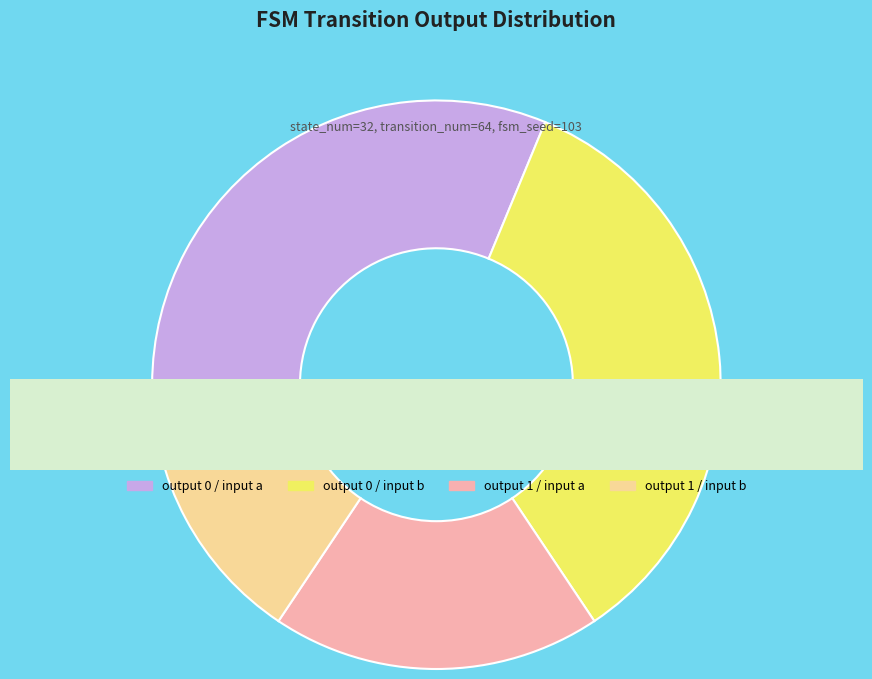

Which has a higher value, input b or input a?

input b